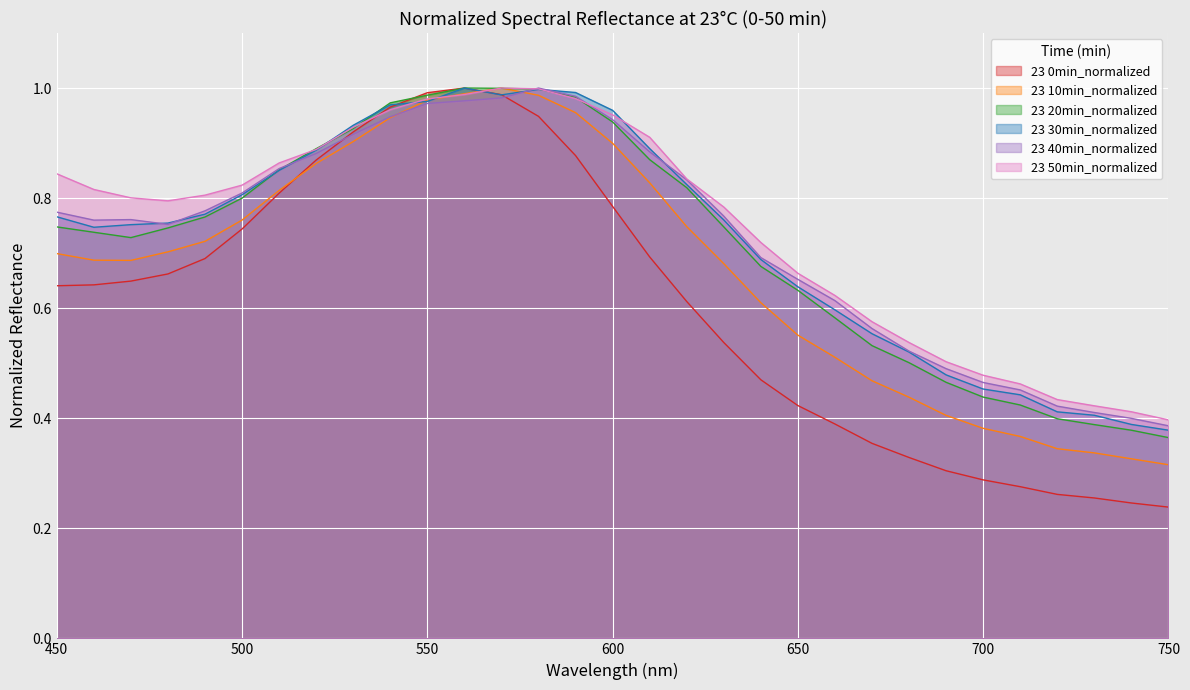

What is the value of the 23 40min_normalized point at the 27th from the left?

0.5